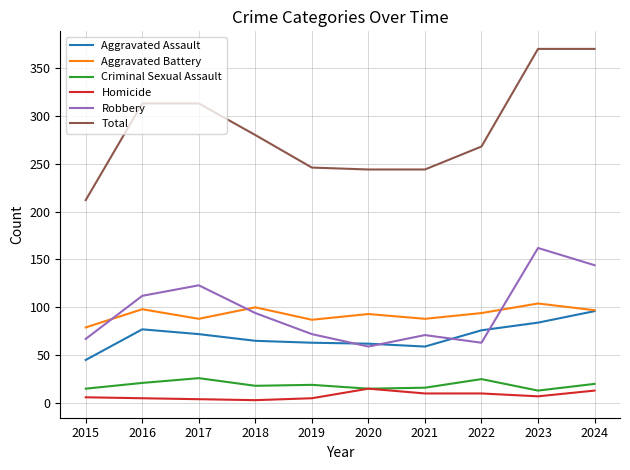

Which series changed the most between 2015 and 2023?

Total